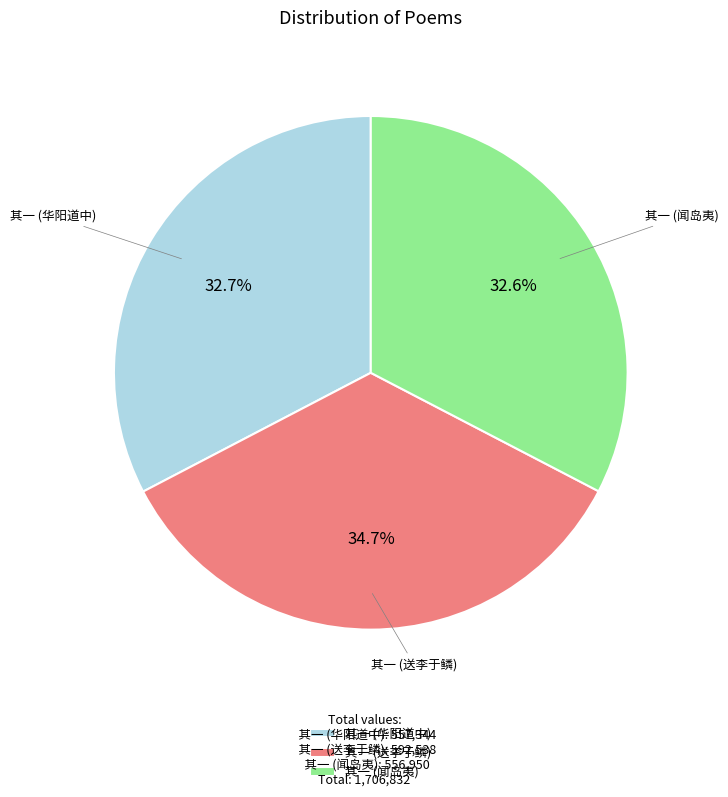

Which slice is the largest?

其一 (送李于鳞)